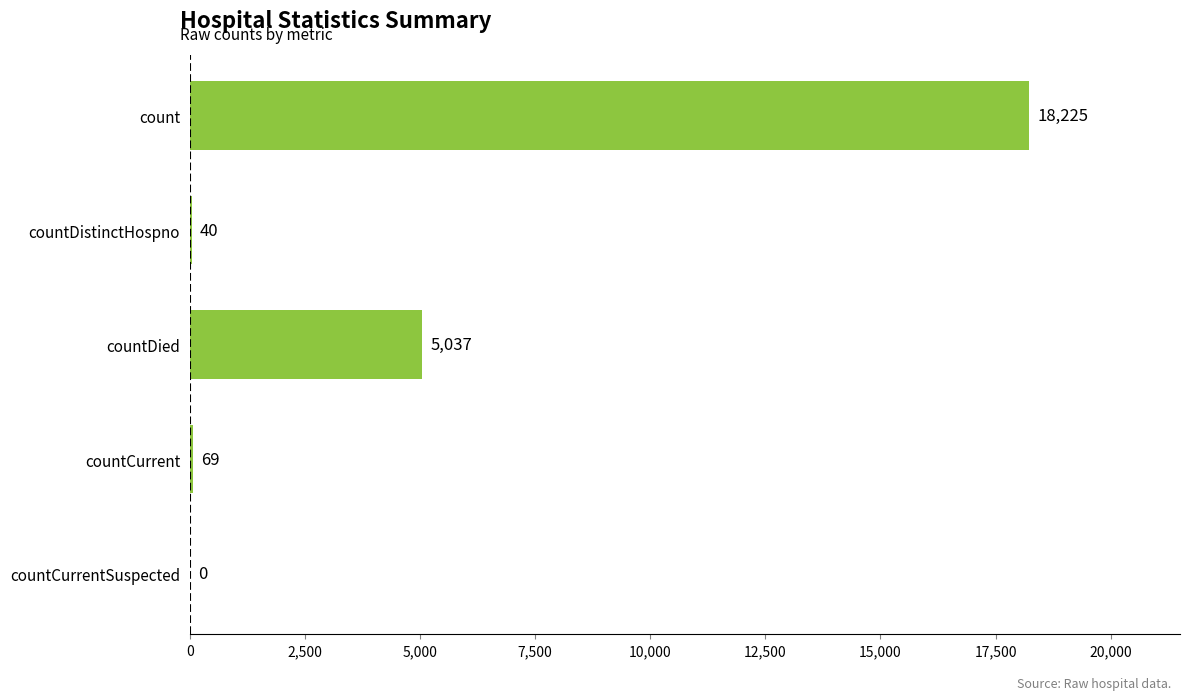

Are the bars horizontal?

Yes